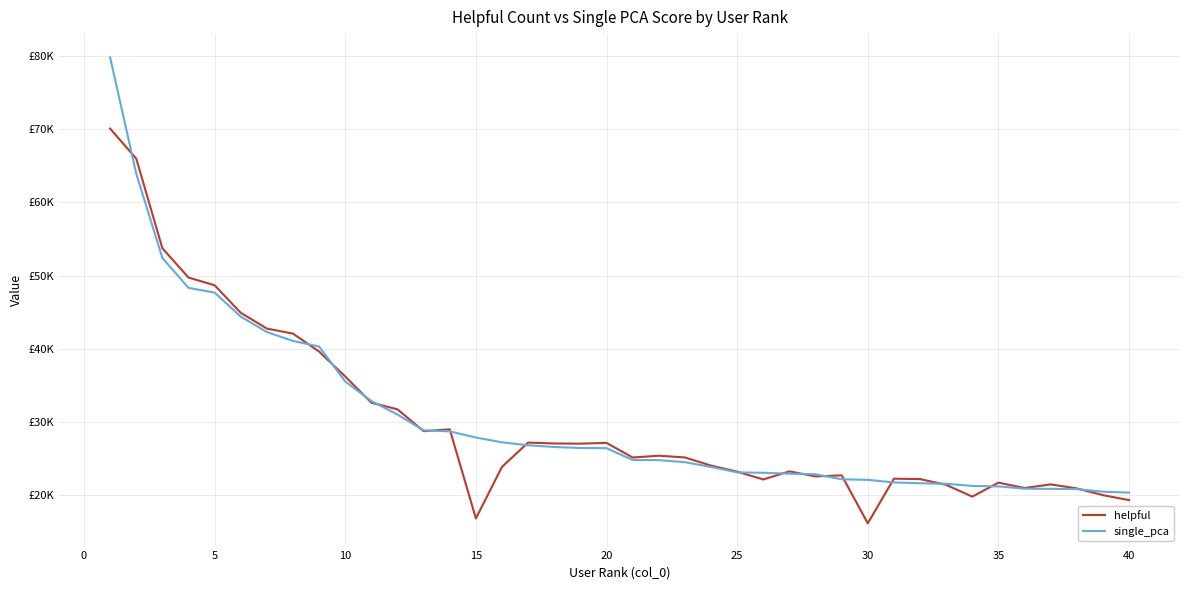

What are all the series names shown in the legend?

helpful, single_pca